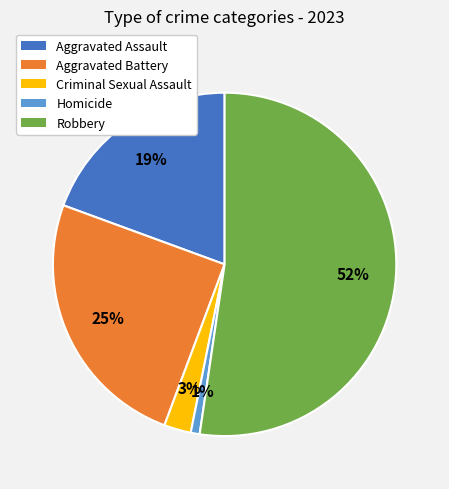

To the nearest percent, what percentage of the pie is Aggravated Battery?

25%